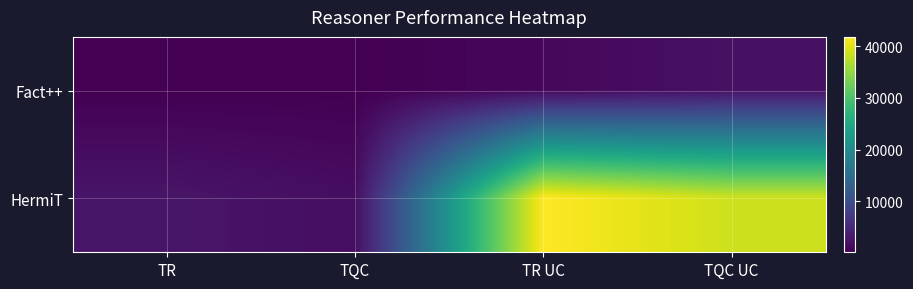

Reading right to left, extract all data points from this chart.

Fact++: TQC UC=2050	TR UC=1008	TQC=185	TR=217
HermiT: TQC UC=38665	TR UC=41801	TQC=1736	TR=2580